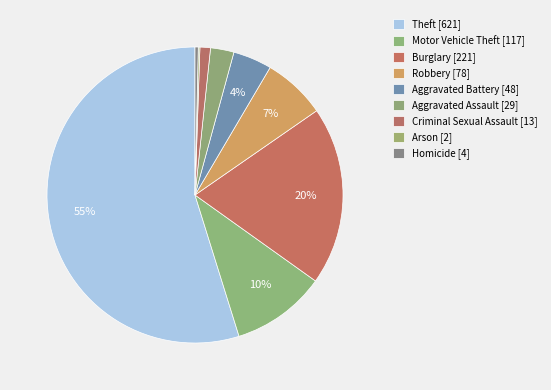

To the nearest percent, what is the average slice percentage?

11%